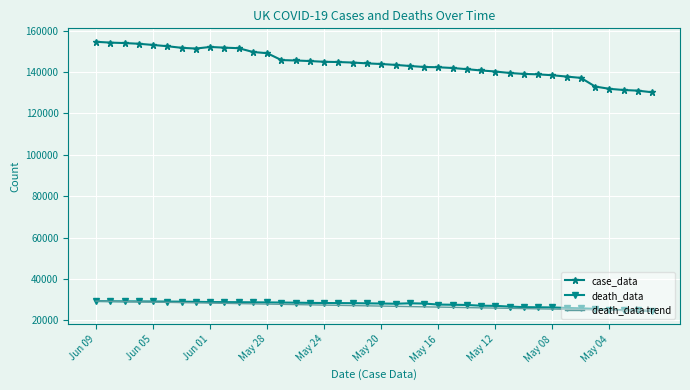

At Jun 05, list the series in order from smallest to largest.

death_data, case_data